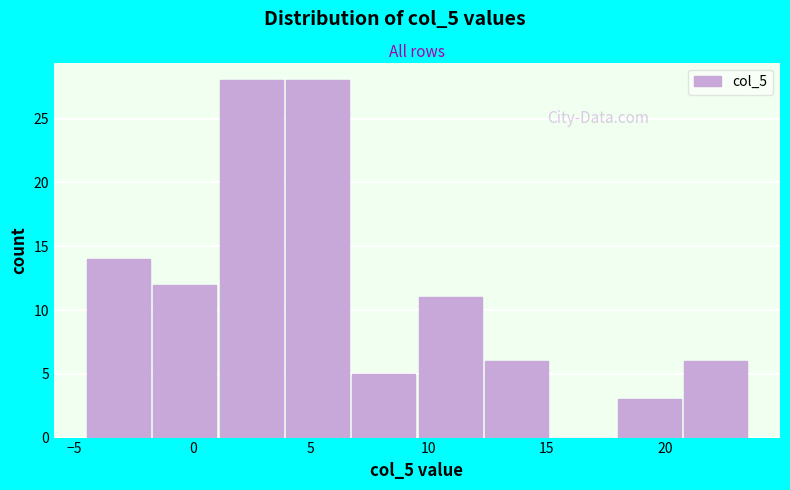

Reading left to right, list every bar in this chart as the range it spans on the x-axis followed by its height. Neither the bar edges nor the heights are printed on the chart, so give them approximately, as read against the axes.

-4.5 to -1.5: 14
-1.5 to 1.0: 12
1.0 to 4.0: 28
4.0 to 6.5: 28
6.5 to 9.5: 5
9.5 to 12.5: 11
12.5 to 15.0: 6
15.0 to 18.0: 0
18.0 to 20.5: 3
20.5 to 23.5: 6